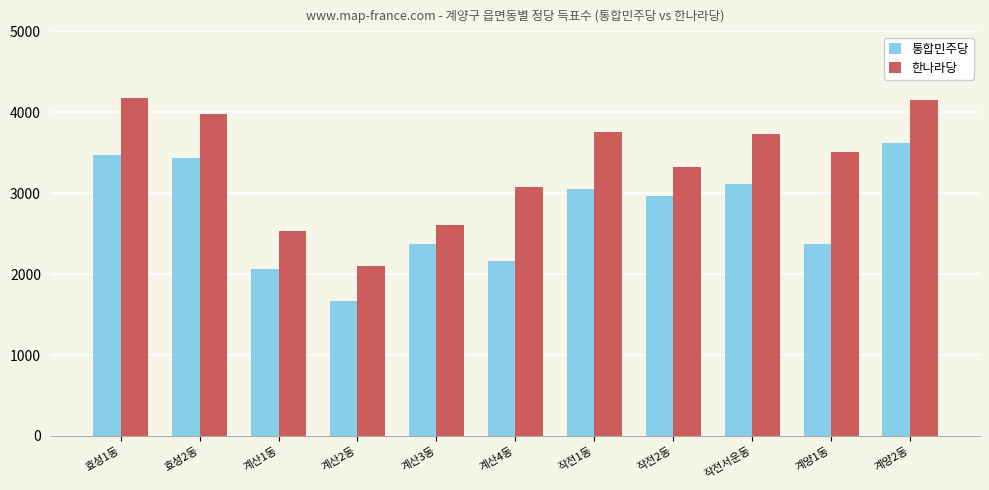

What is the difference between the second highest and second lowest values in the 통합민주당 series?

1407